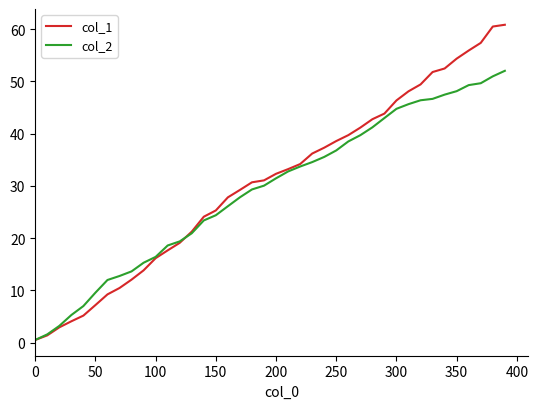

Is this an area chart (filled region under the line)?

No